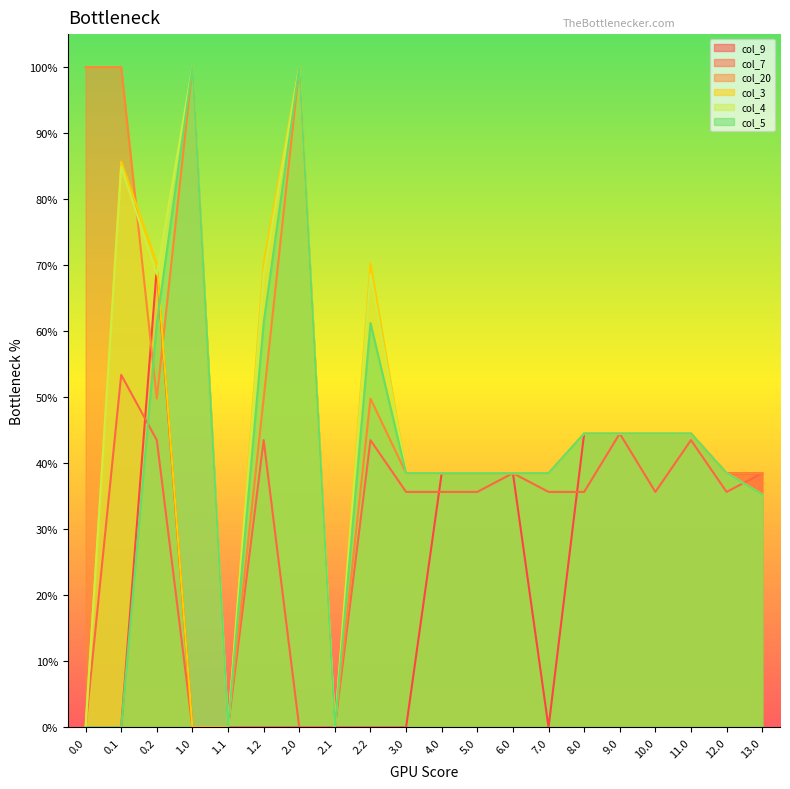

How many interior local peaks does the col_9 series have?

1